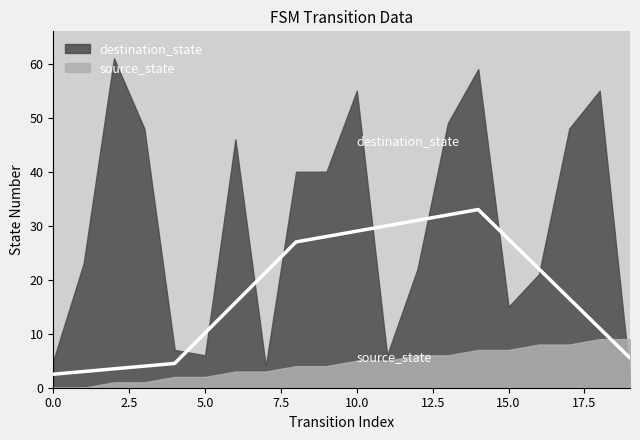

Between 10 and 15, which series saw the biggest shift?

destination_state